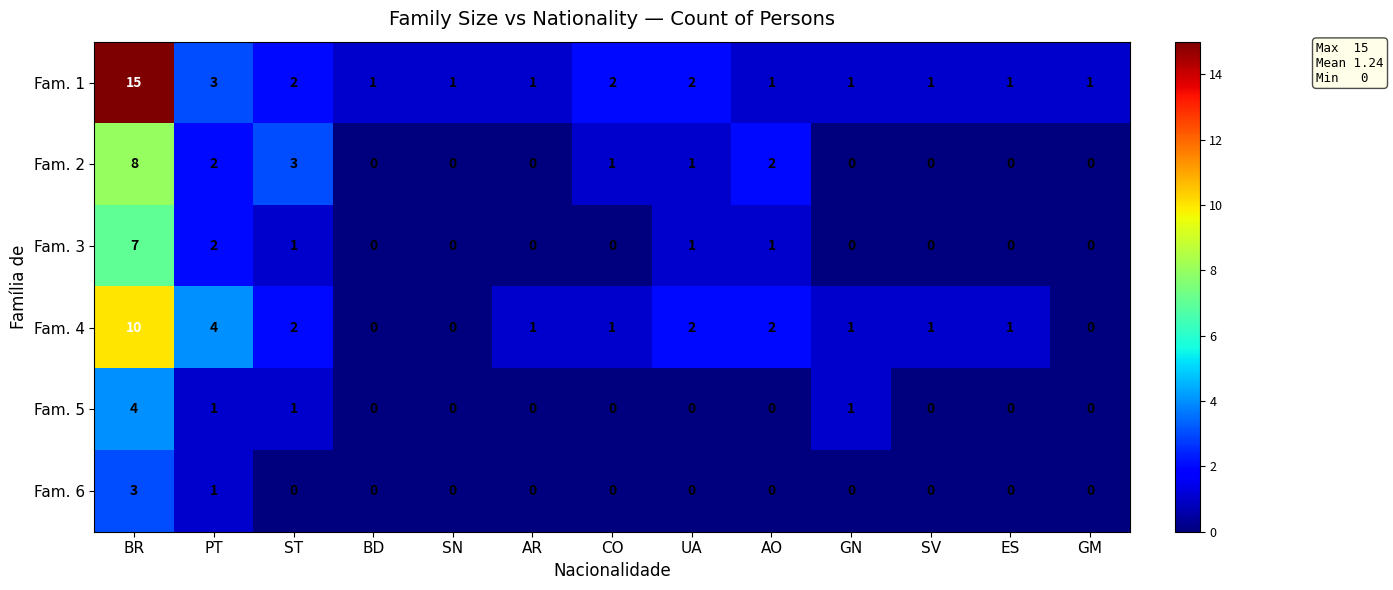

Which series has the widest spread of values?

Fam. 1